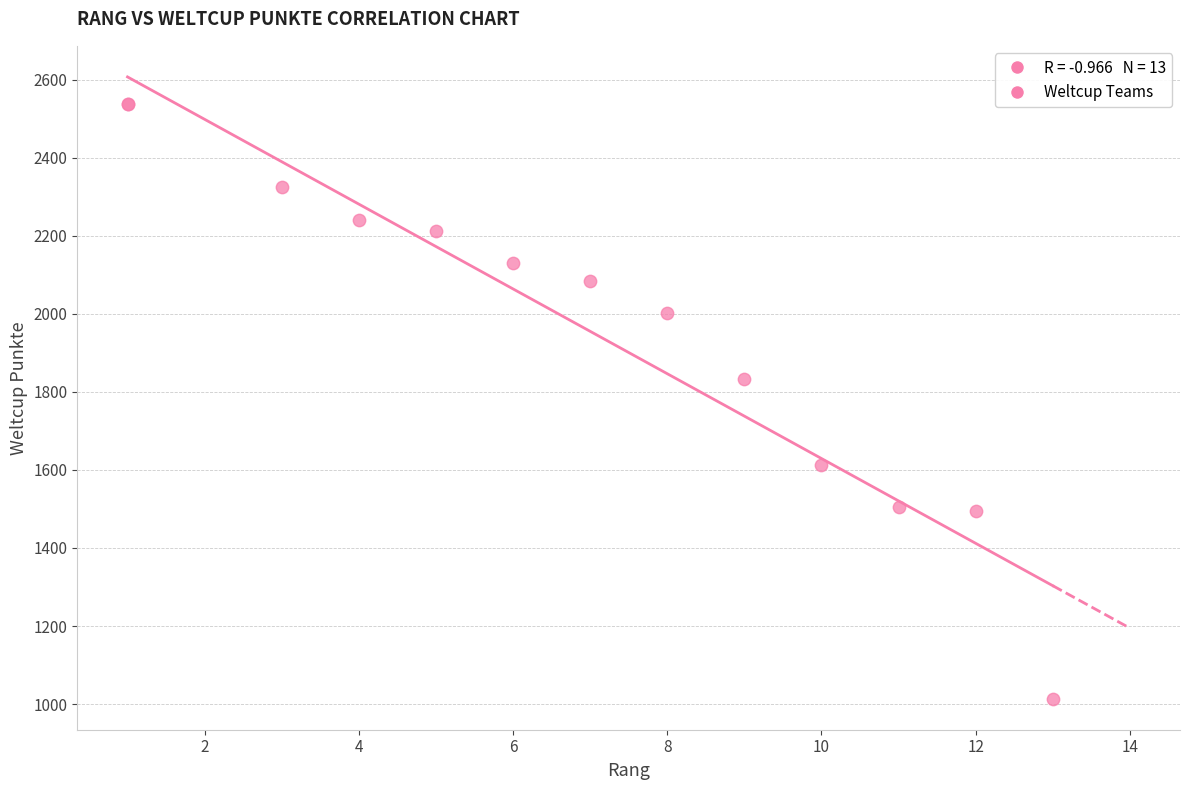

What Y value in the scatter plot is closest to 1775?

1834